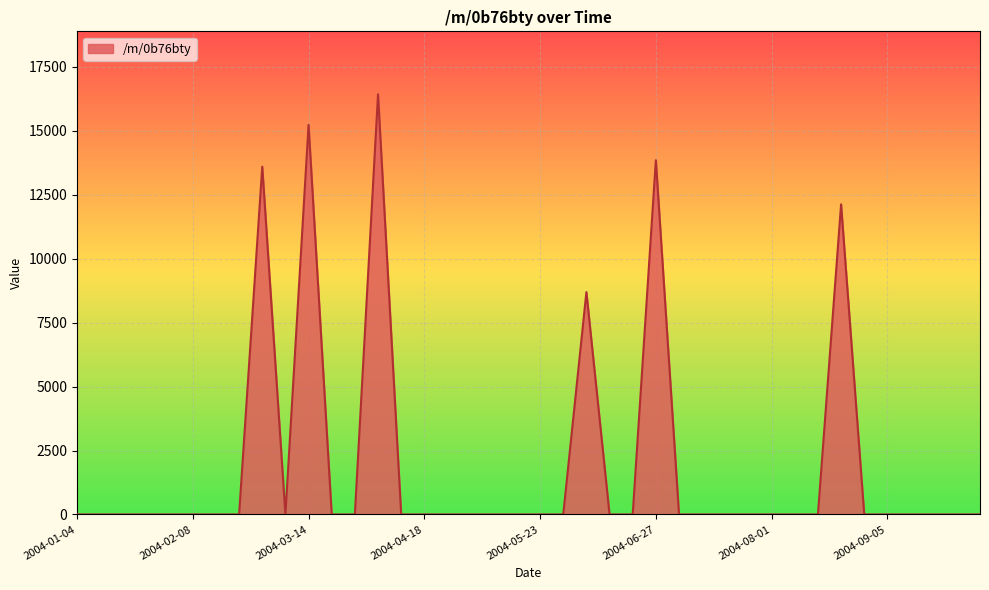

What is the difference between the maximum and minimum values?

16426.3